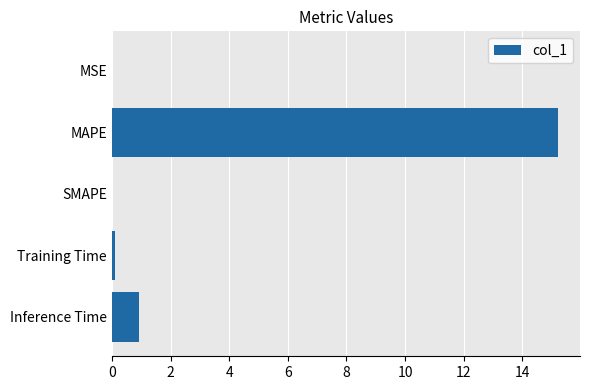

Which label corresponds to the largest value in the chart?

MAPE